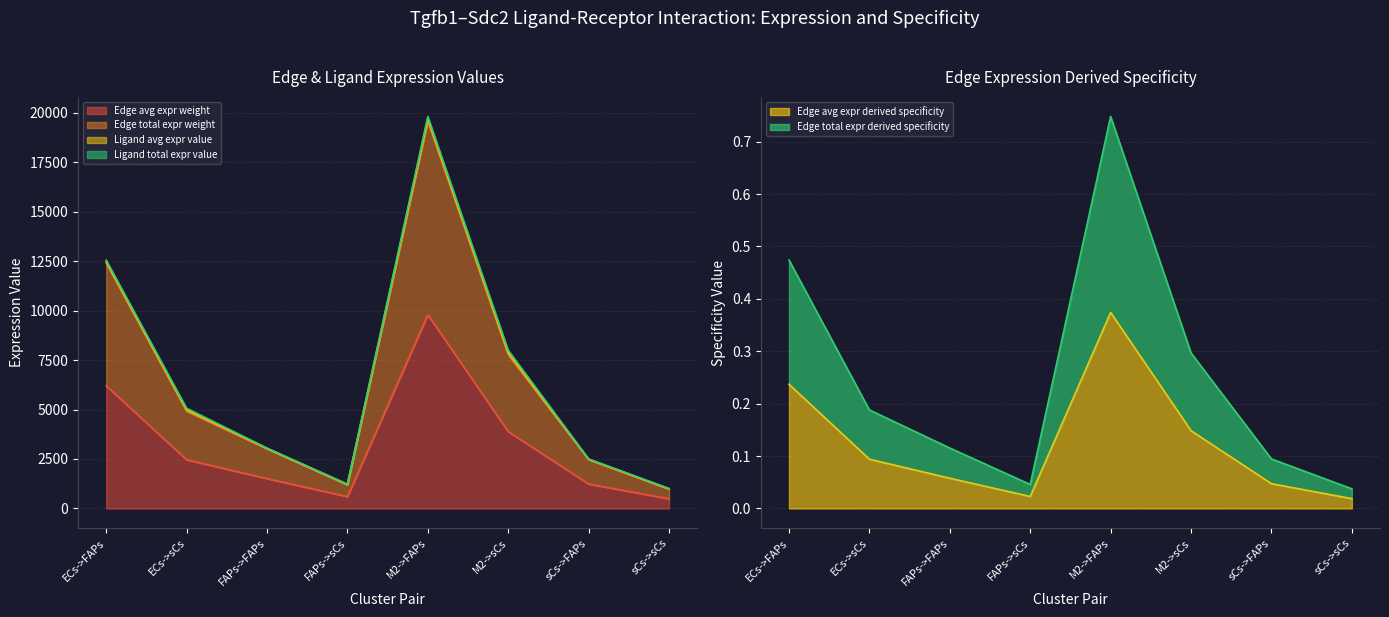

What is the highest value of the Edge average expression weight series?

9790.8